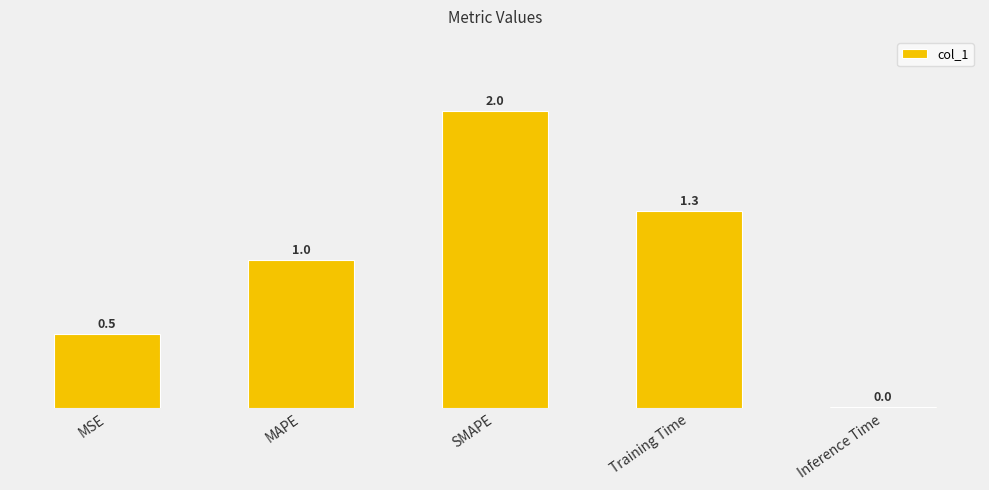

What is the change in value from MSE to SMAPE?

+1.5